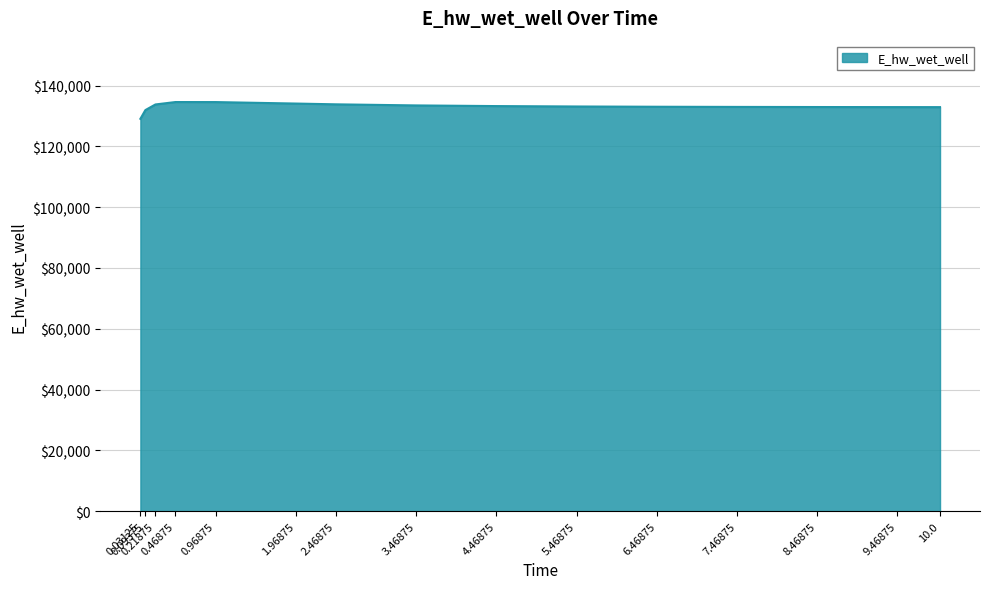

How many lines are shown in the chart?

1